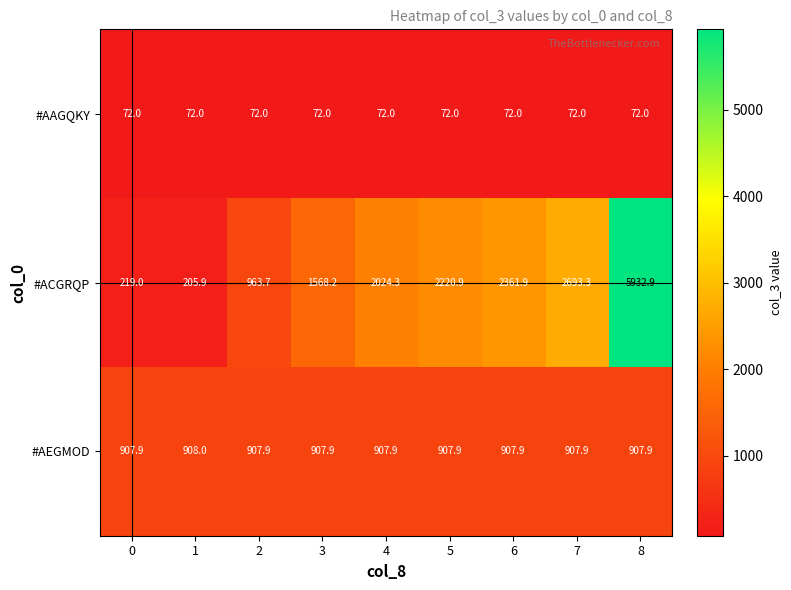

Rank the series by their maximum value, from highest to lowest.

#ACGRQP, #AEGMOD, #AAGQKY